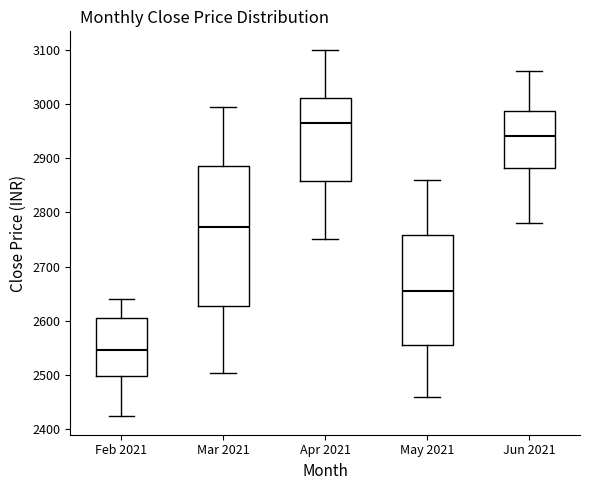

Reading left to right, read every box against the y-axis: the position of its median line, the range the box covers, and the ends of its whiskers. The values are not printed on the chart, so give them approximately, as read against the axis.

Feb 2021: median 2550, box 2500 to 2600, whiskers 2420 to 2640
Mar 2021: median 2770, box 2630 to 2890, whiskers 2500 to 2990
Apr 2021: median 2970, box 2860 to 3010, whiskers 2750 to 3100
May 2021: median 2660, box 2560 to 2760, whiskers 2460 to 2860
Jun 2021: median 2940, box 2880 to 2990, whiskers 2780 to 3060